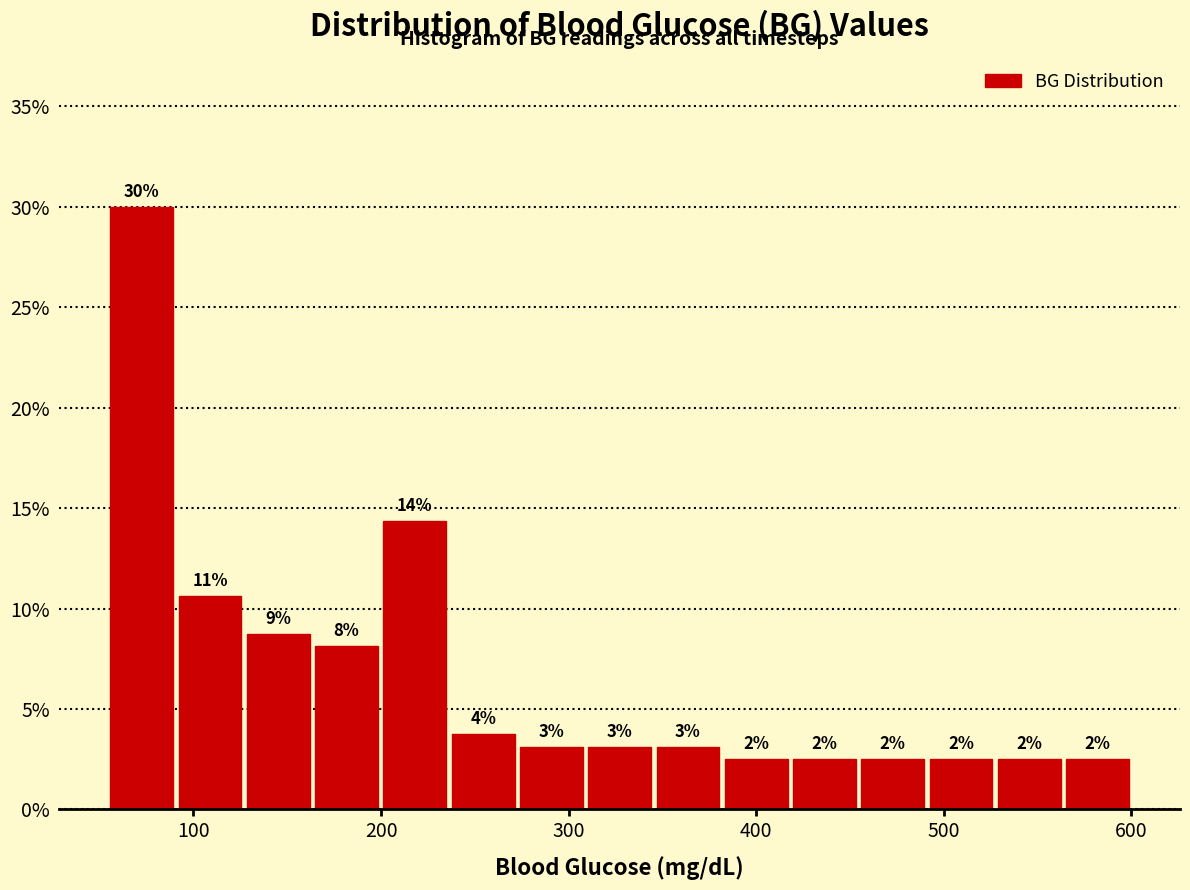

Around what value on the x-axis is the tallest bar? Give the approximate position of its centre, as read against the axis.

70